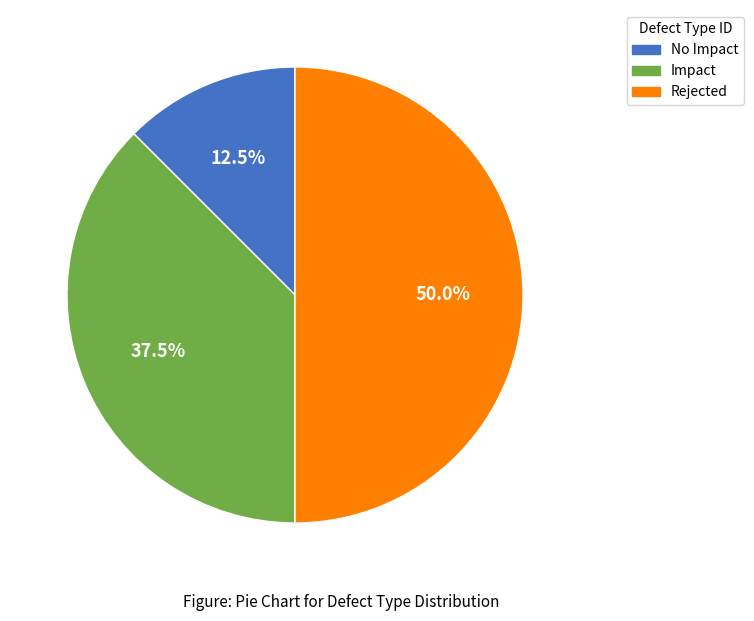

Between Rejected and Impact, which is larger?

Rejected